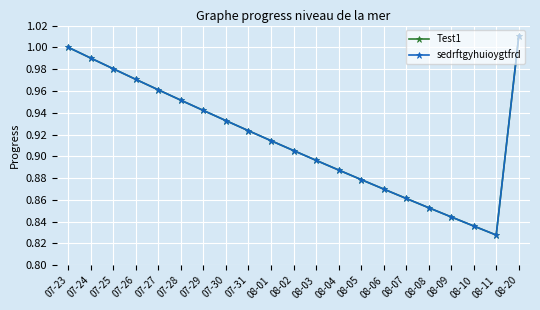

What is the value of the Test1 point at the 17th from the left?

0.9